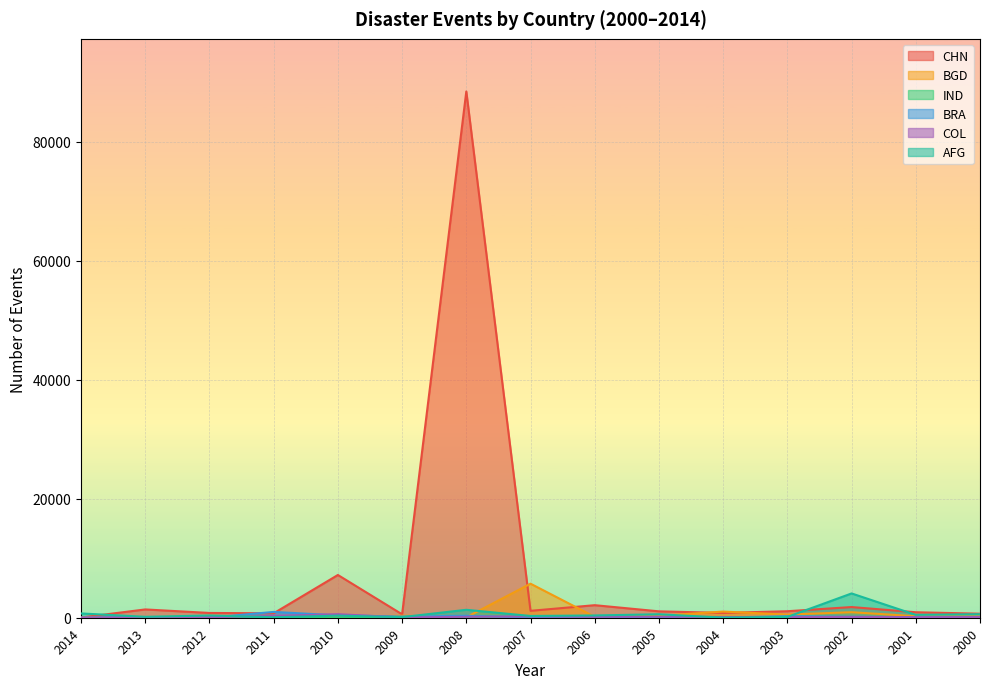

Between 2010 and 2003, which series saw the biggest shift?

CHN